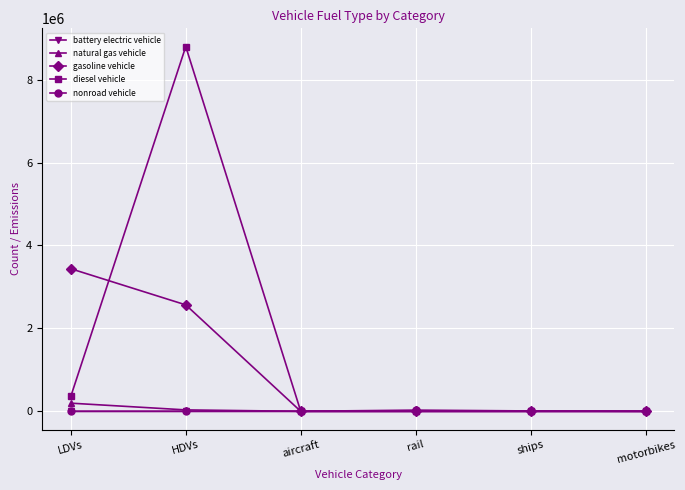

At which category does the chart reach its peak across all series?

HDVs